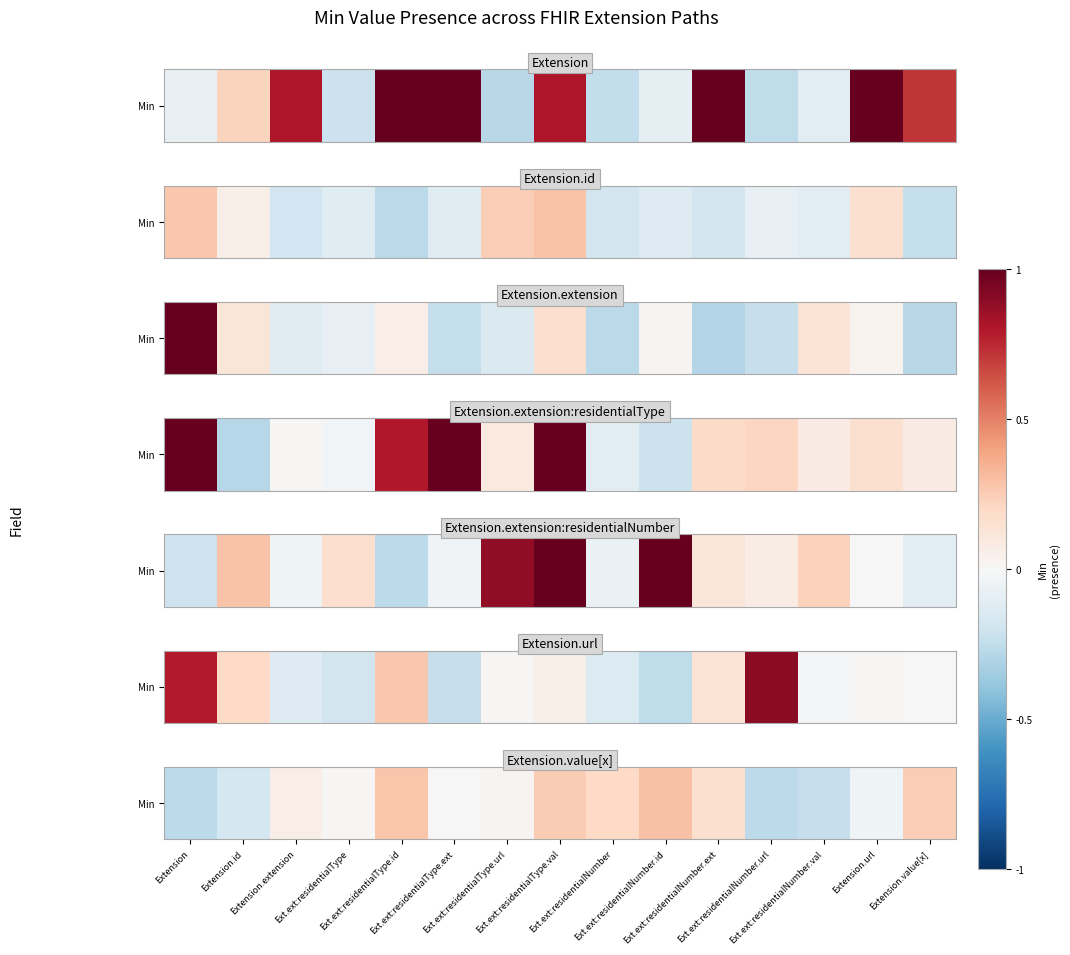

Rank the categories by value from lowest to highest.

Extension, Ext.ext:residentialNumber.url, Ext.ext:residentialNumber.val, Extension.id, Extension.url, Ext.ext:residentialType.ext, Ext.ext:residentialType, Ext.ext:residentialType.url, Extension.extension, Ext.ext:residentialNumber.ext, Ext.ext:residentialNumber, Extension.value[x], Ext.ext:residentialType.val, Ext.ext:residentialType.id, Ext.ext:residentialNumber.id